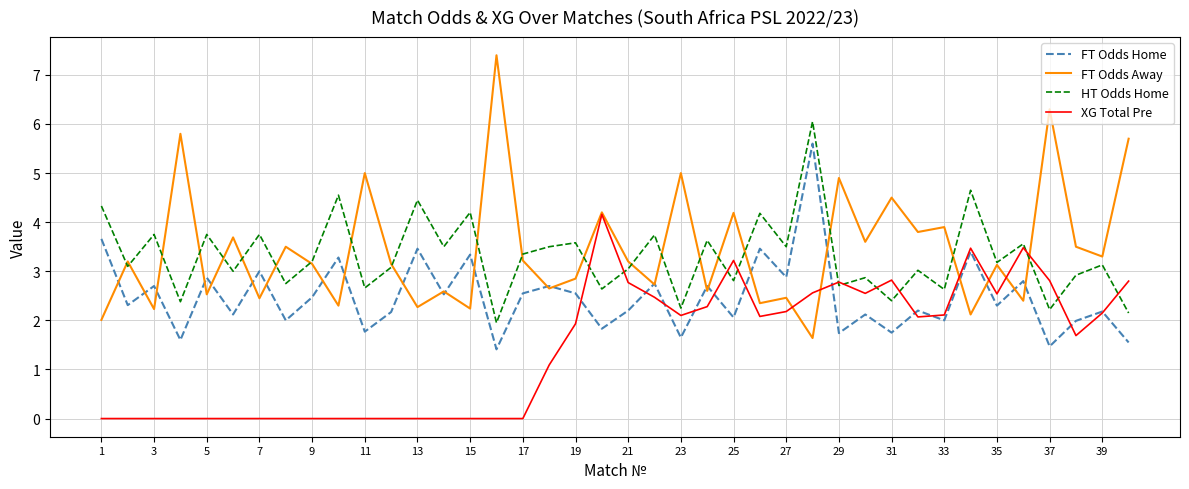

What are all the series names shown in the legend?

FT Odds Home, FT Odds Away, HT Odds Home, XG Total Pre